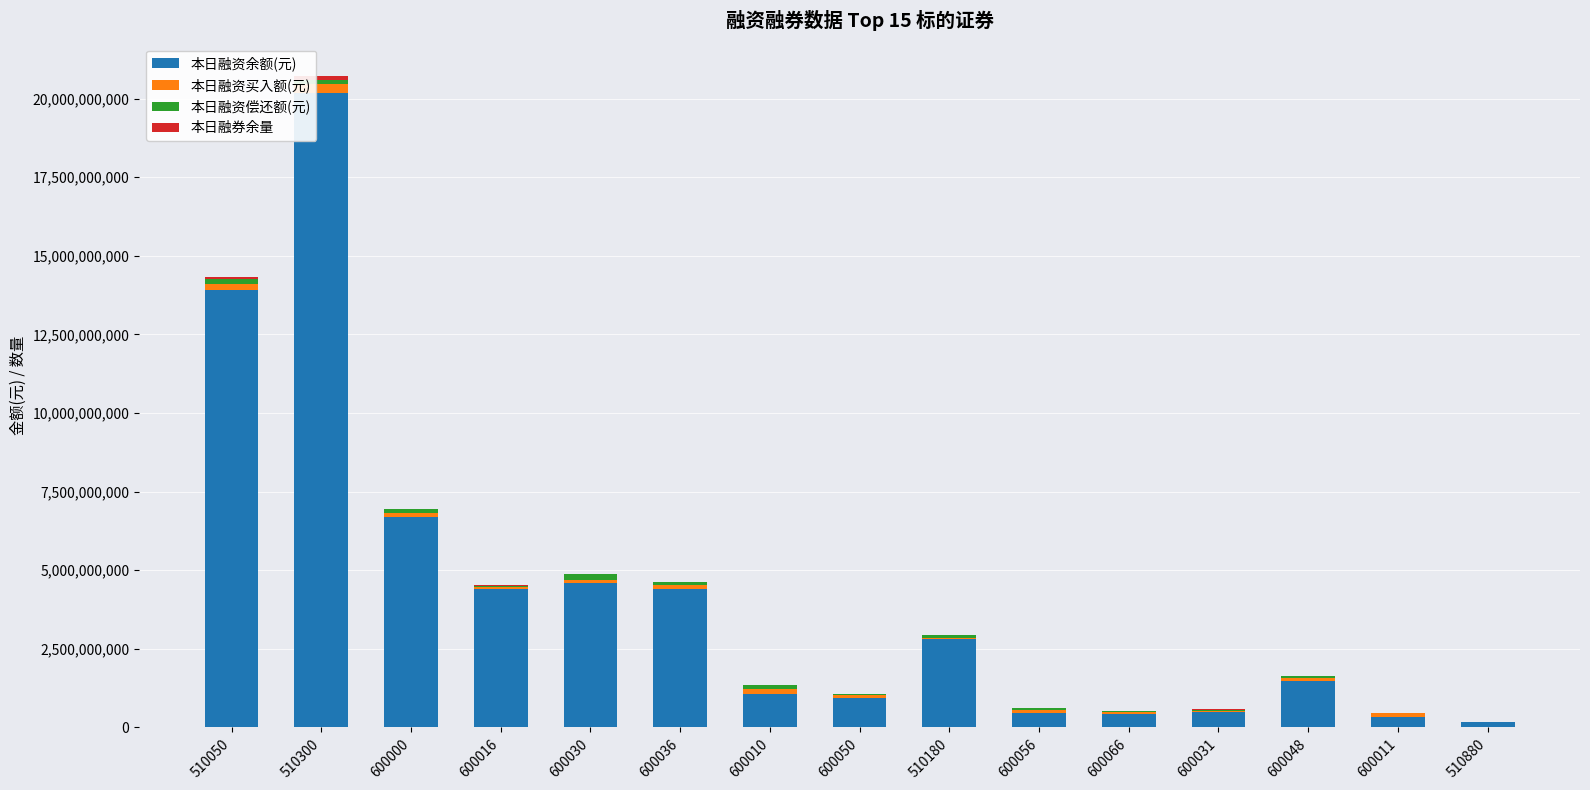

At which category is the sum across all series the highest?

510300